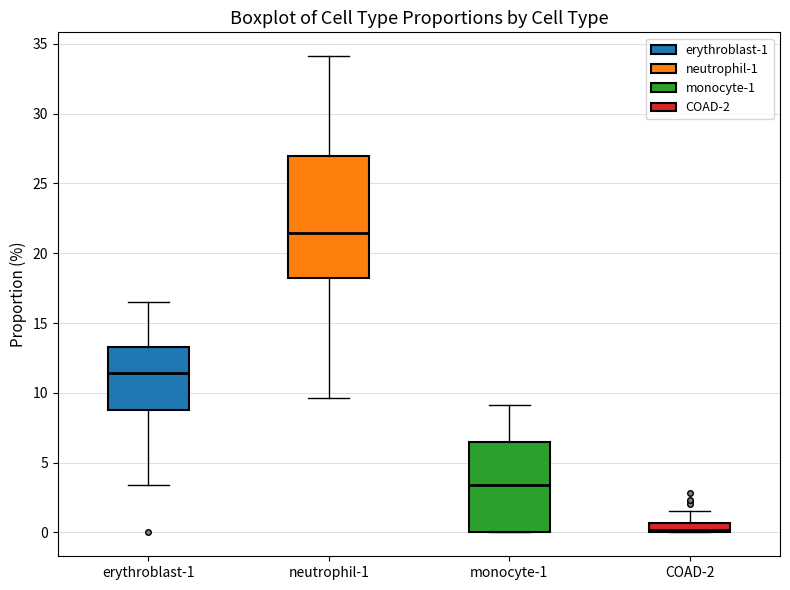

Which box's median line is the highest?

neutrophil-1